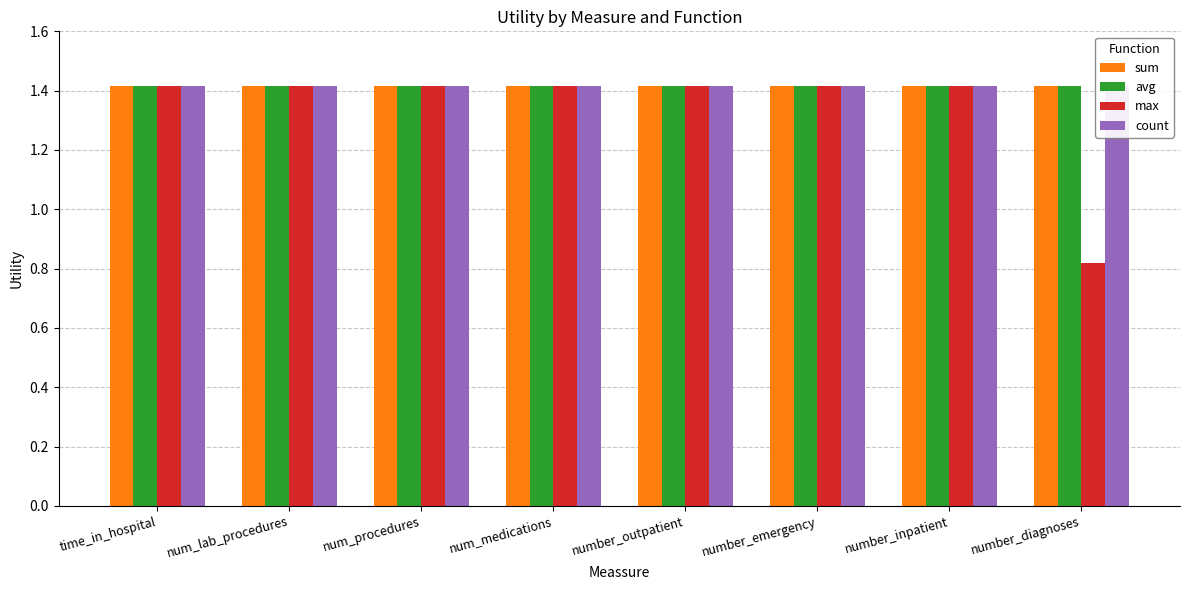

How many series are shown in this chart?

4